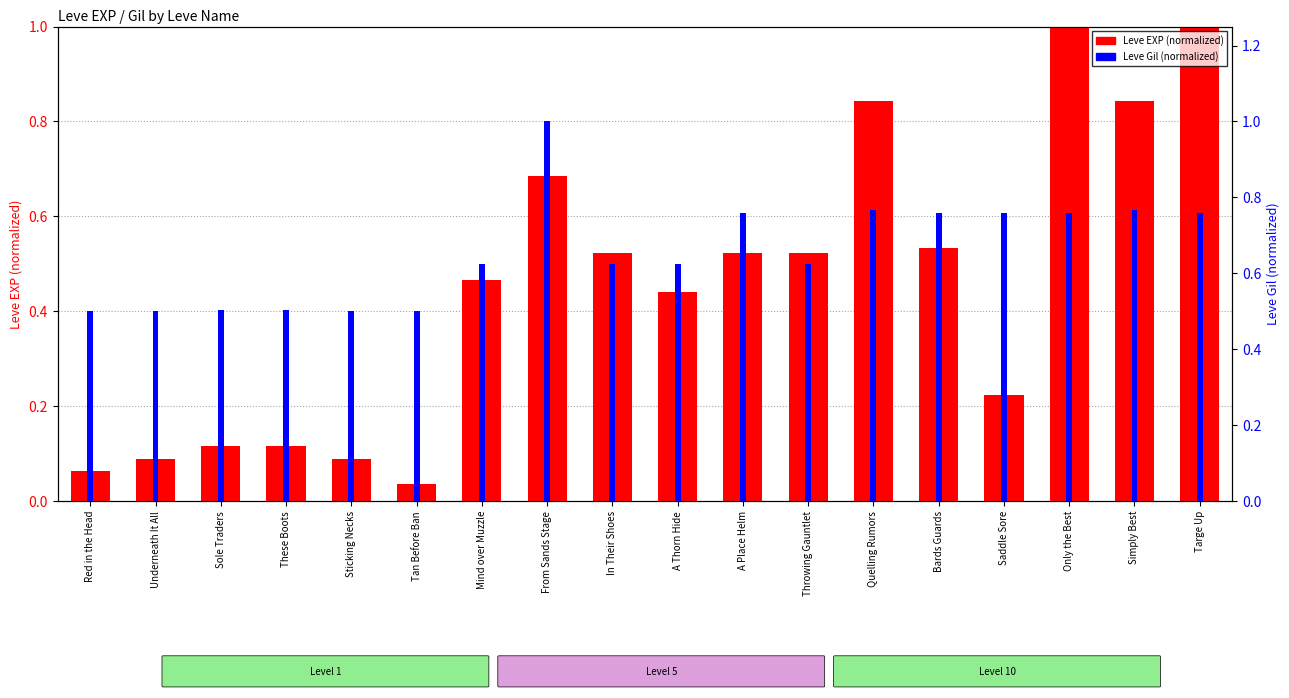

Reading right to left, transcribe all the data shown in this chart.

Leve EXP (normalized): 1.0	0.8	1.0	0.2	0.5	0.8	0.5	0.5	0.4	0.5	0.7	0.5	0.0	0.1	0.1	0.1	0.1	0.1
Leve Gil (normalized): 0.8	0.8	0.8	0.8	0.8	0.8	0.6	0.8	0.6	0.6	1.0	0.6	0.5	0.5	0.5	0.5	0.5	0.5